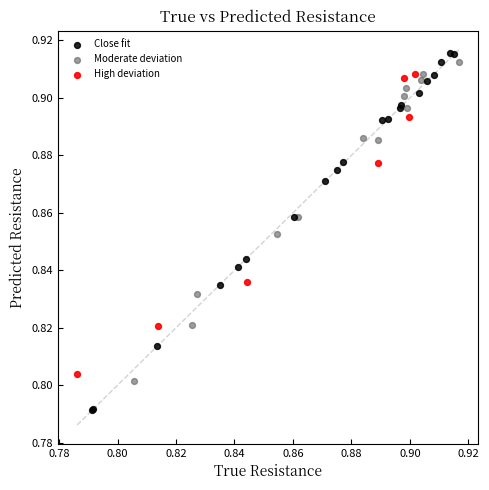

Which series reaches the minimum Y coordinate?

Close fit